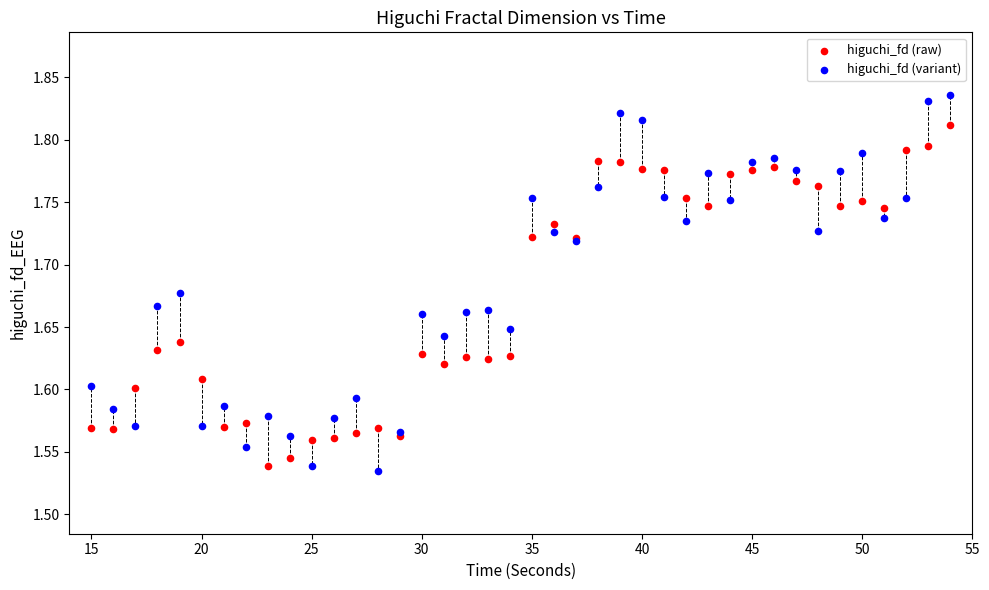

What are all the series names shown in the legend?

higuchi_fd (raw), higuchi_fd (variant)